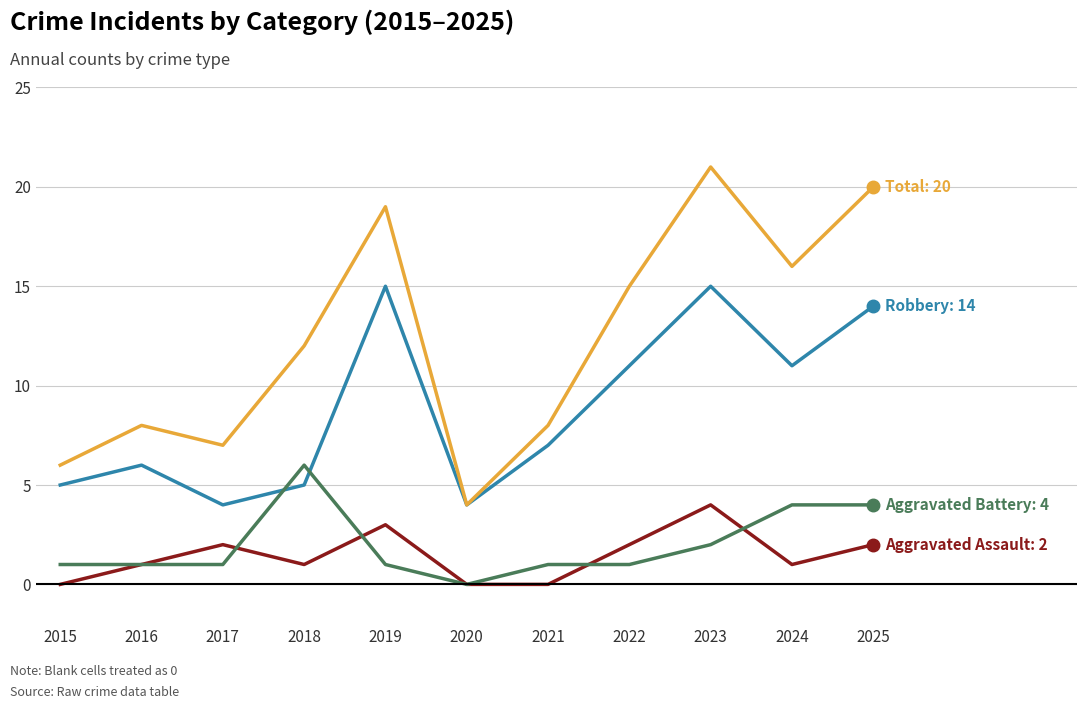

What is the spread (max minus min) of values at 2019?

18